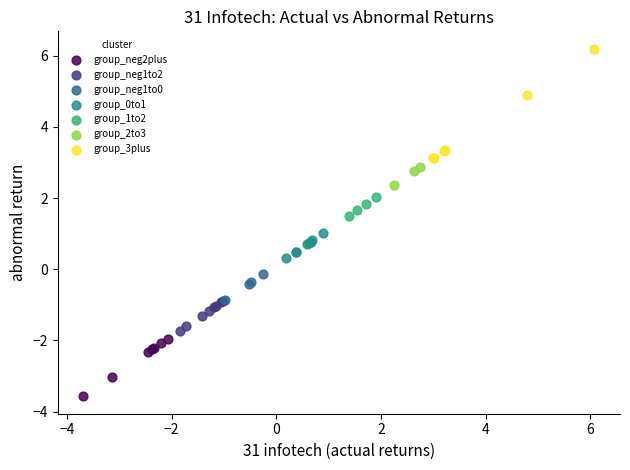

Which series reaches the maximum Y coordinate?

group_3plus